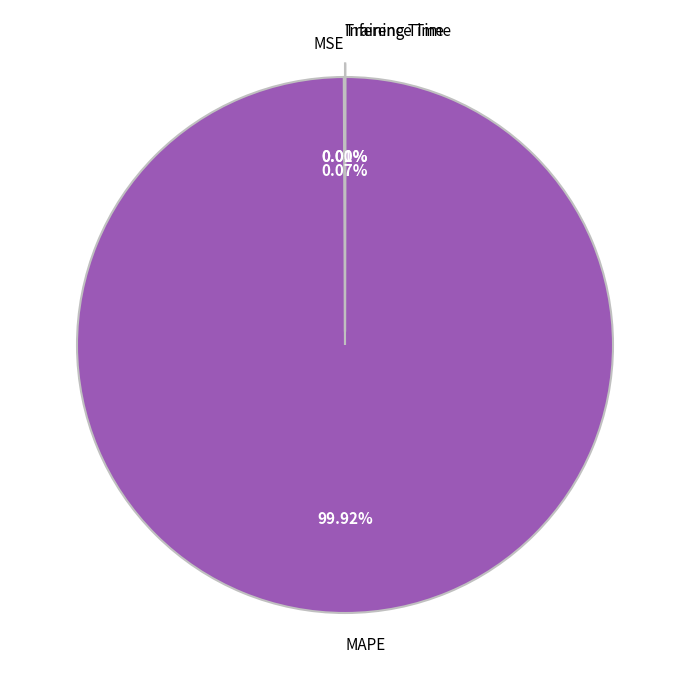

Which slice is the largest?

MAPE